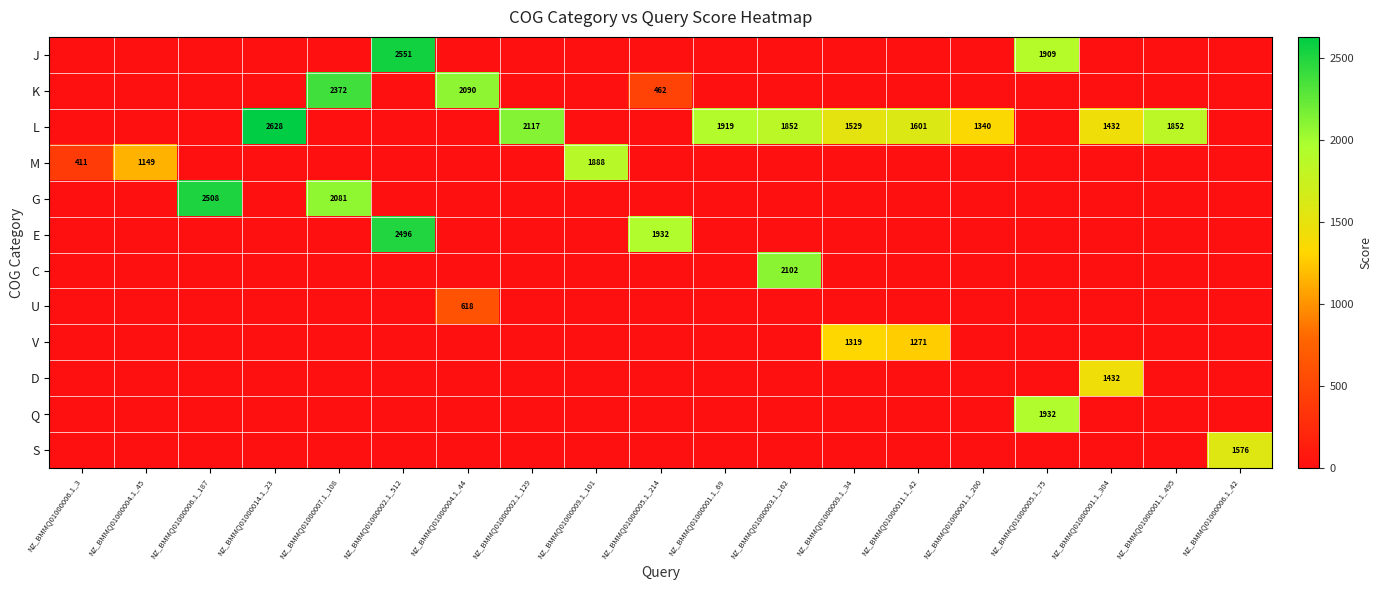

What is the maximum value for K?

2372